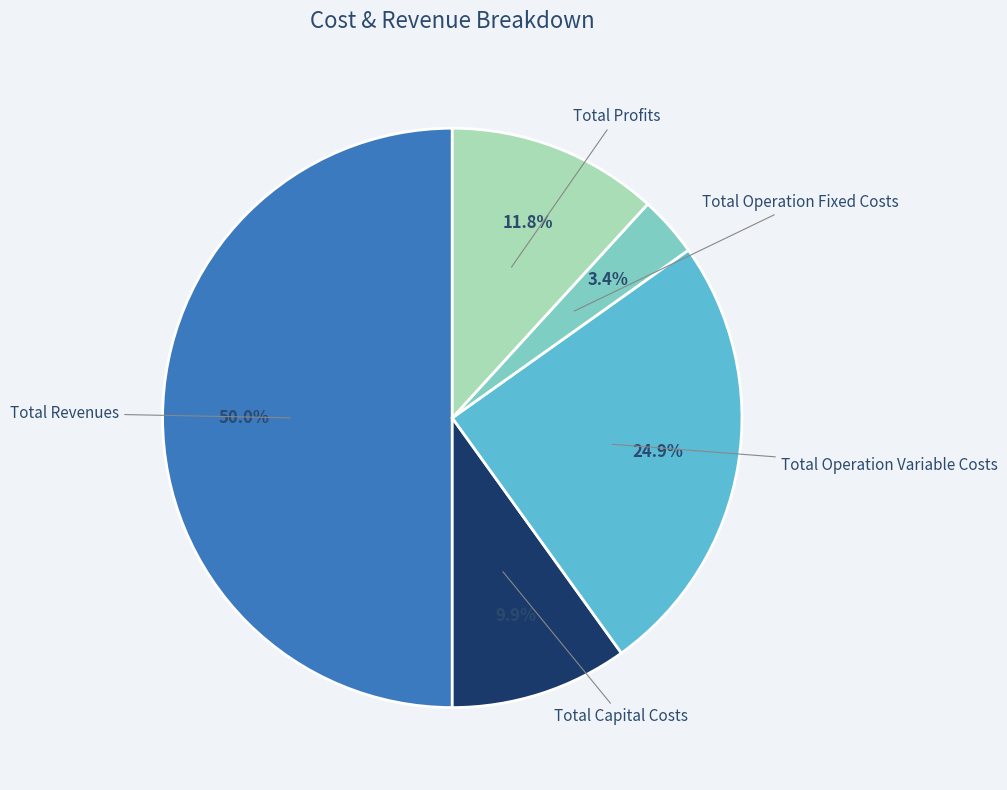

The Total Operation Fixed Costs slice represents 3% of the pie. True or false?

True